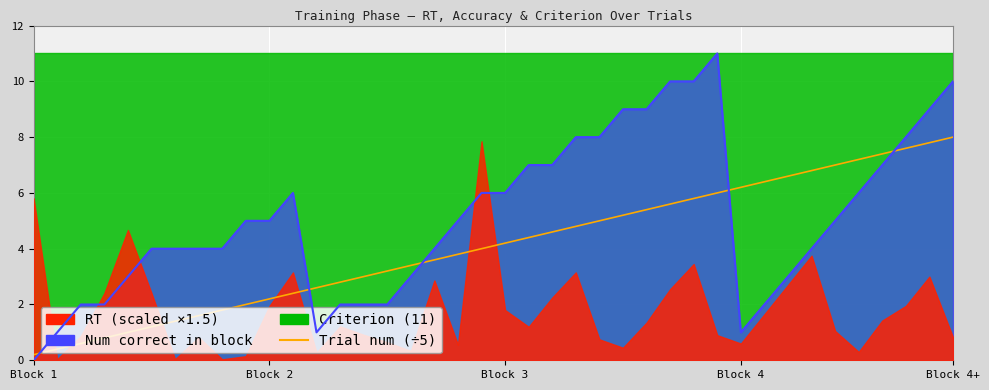

What is the label of the 18th point from the right?

22